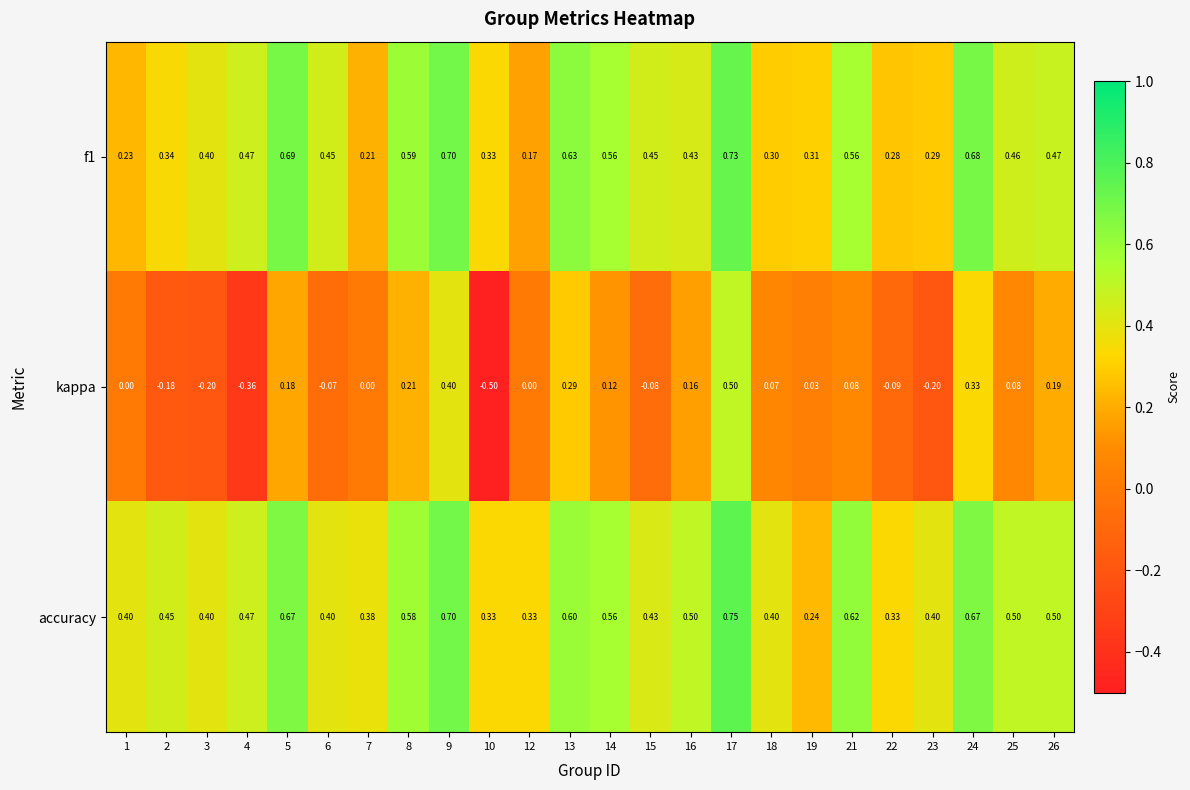

At how many categories does at least one series exceed 0?

24